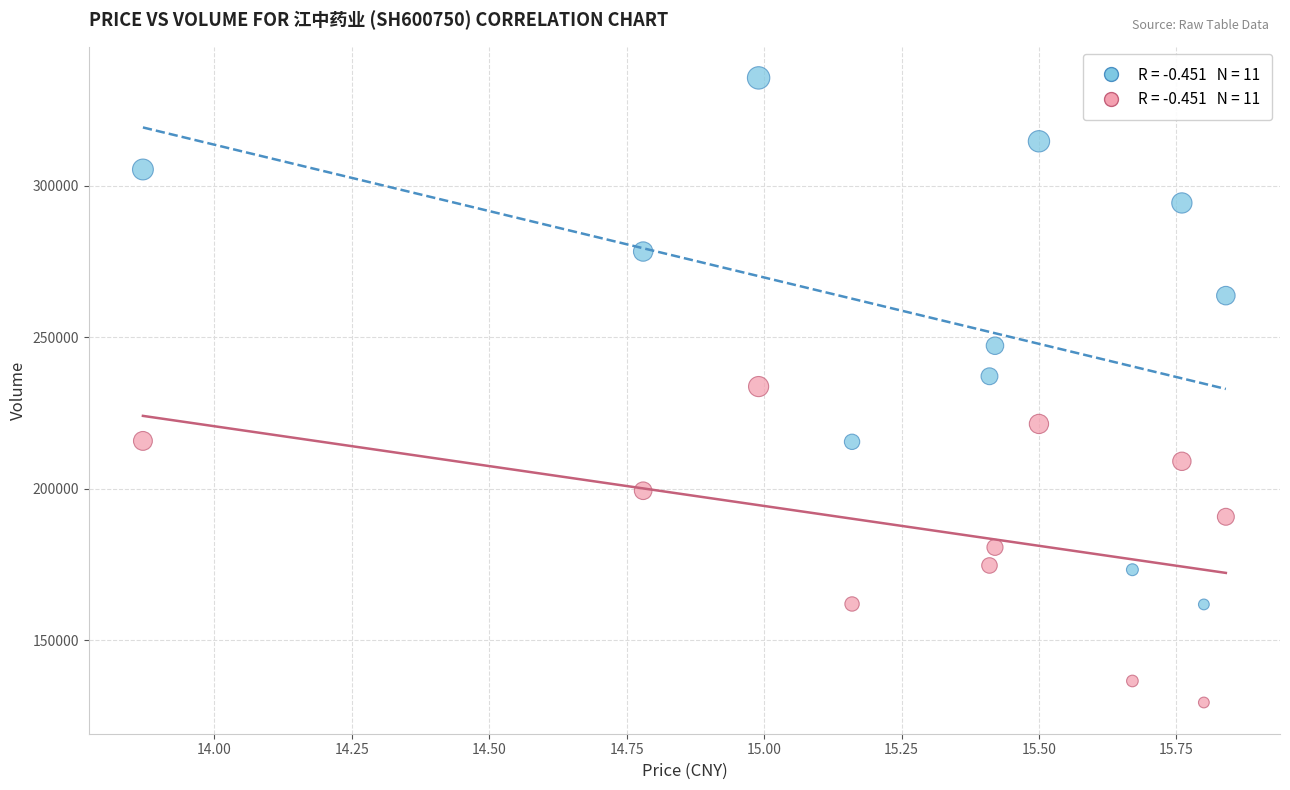

Across all data points, what is the range of Y values (max minus min)?

206169.6